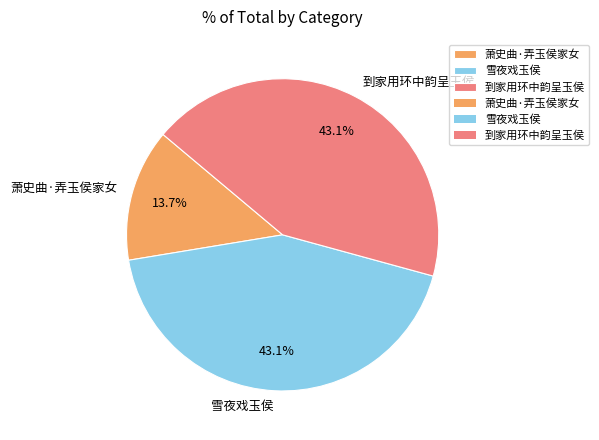

Do 到家用环中韵呈玉侯 and 雪夜戏玉侯 together represent more than half of the pie?

Yes